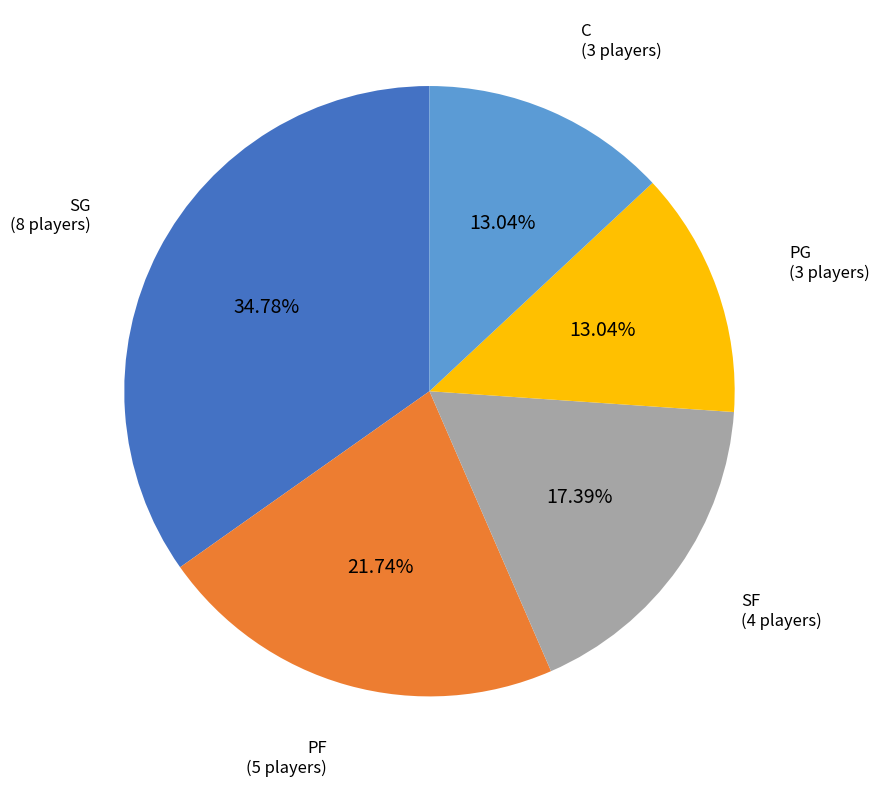

To the nearest percent, what is the average slice percentage?

20%